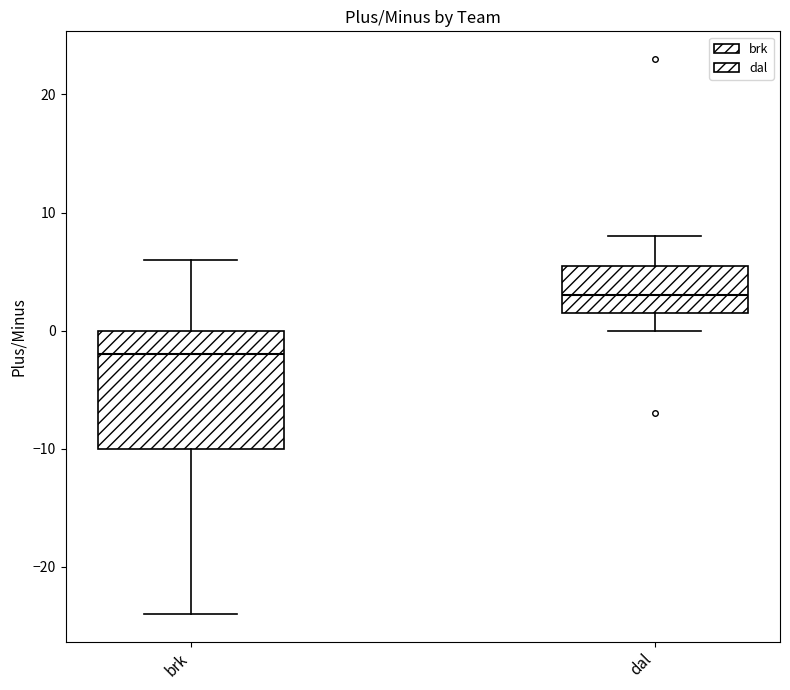

Which box has the highest median line?

dal